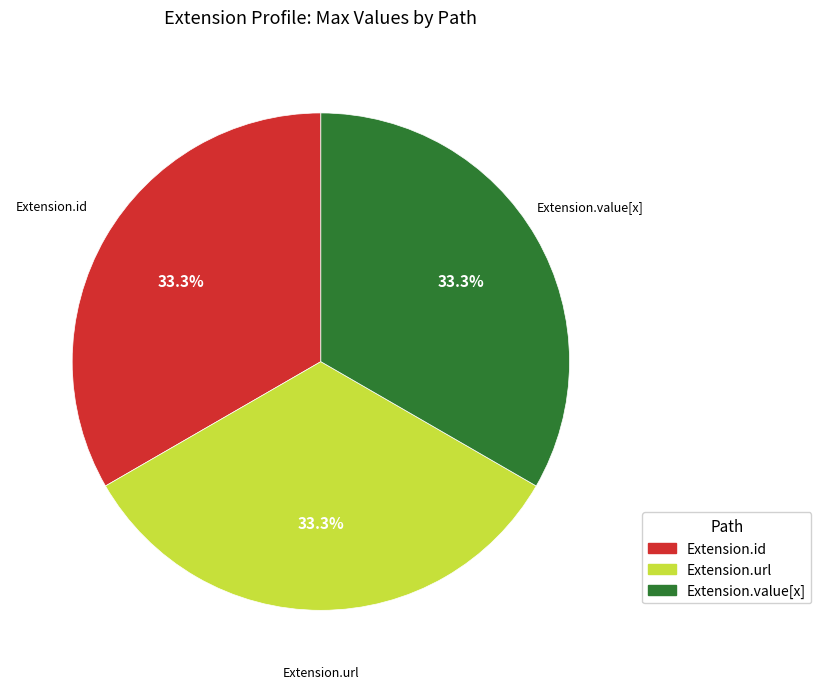

What is the ratio of the value at Extension.id to the value at Extension.url?

1.0